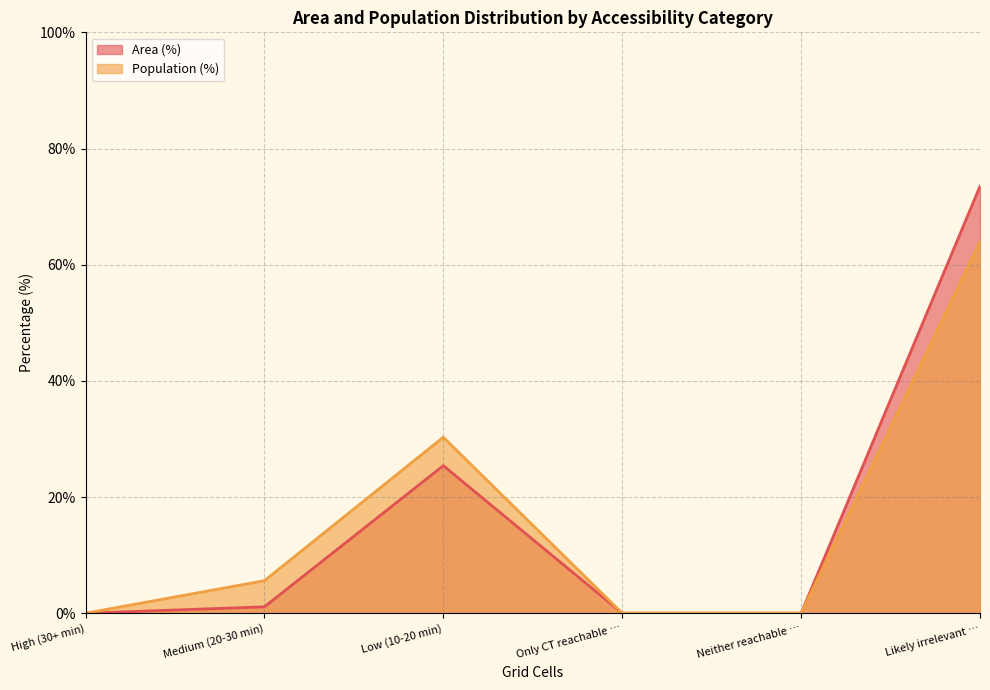

What is the average value of the Area (%) series?

16.7